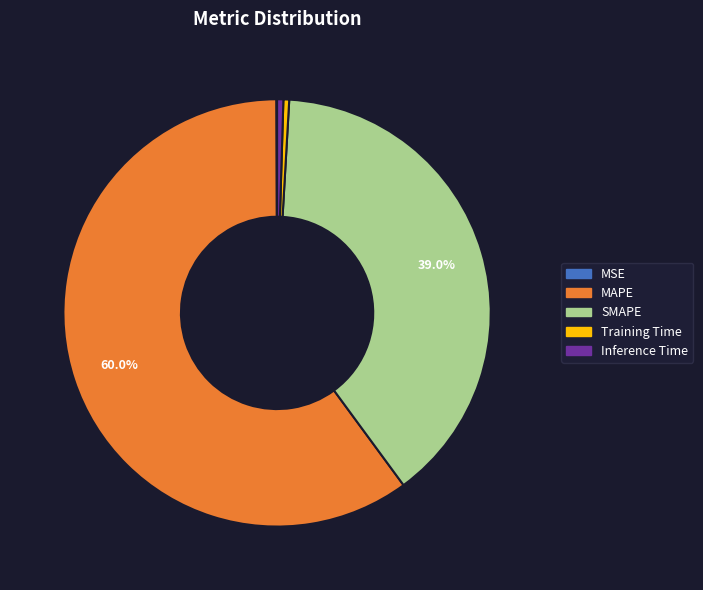

Combined, do SMAPE and Training Time account for over 50%?

No